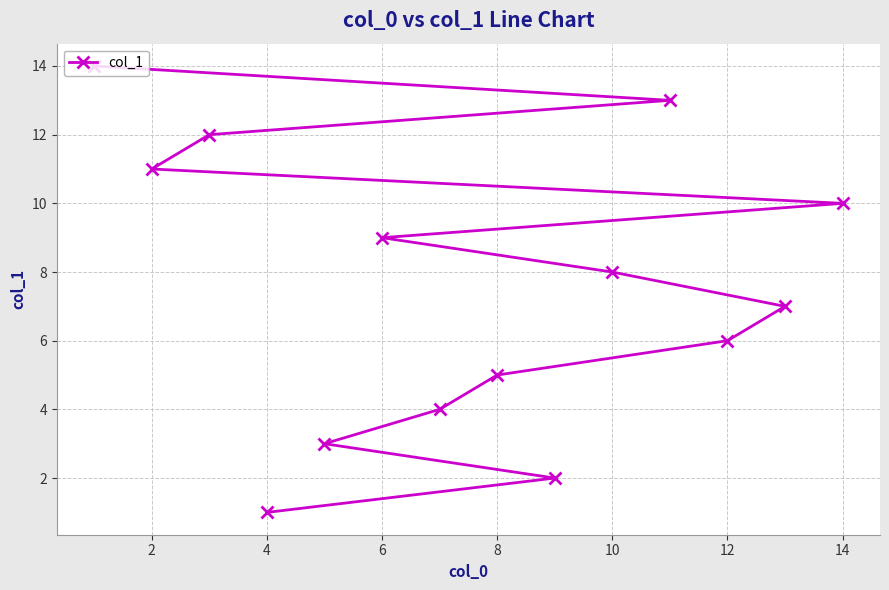

The chart shows a value of 6 at 12. True or false?

True